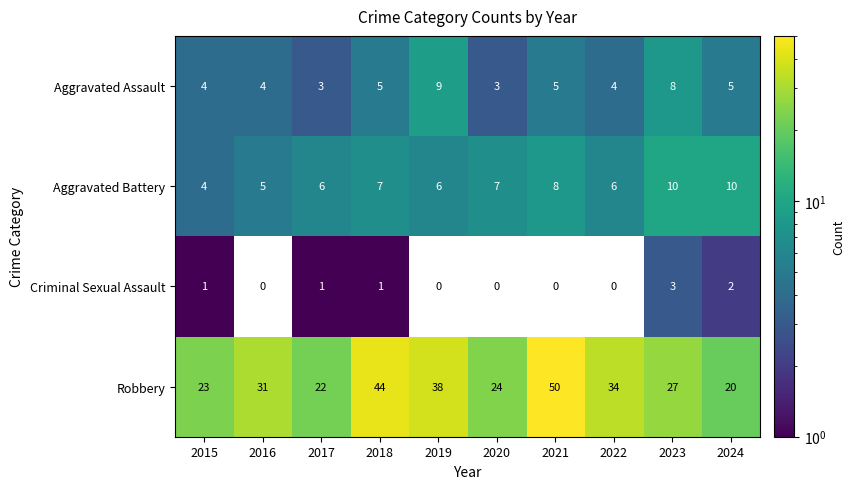

What is the difference between the Robbery values at 2016 and 2018?

13